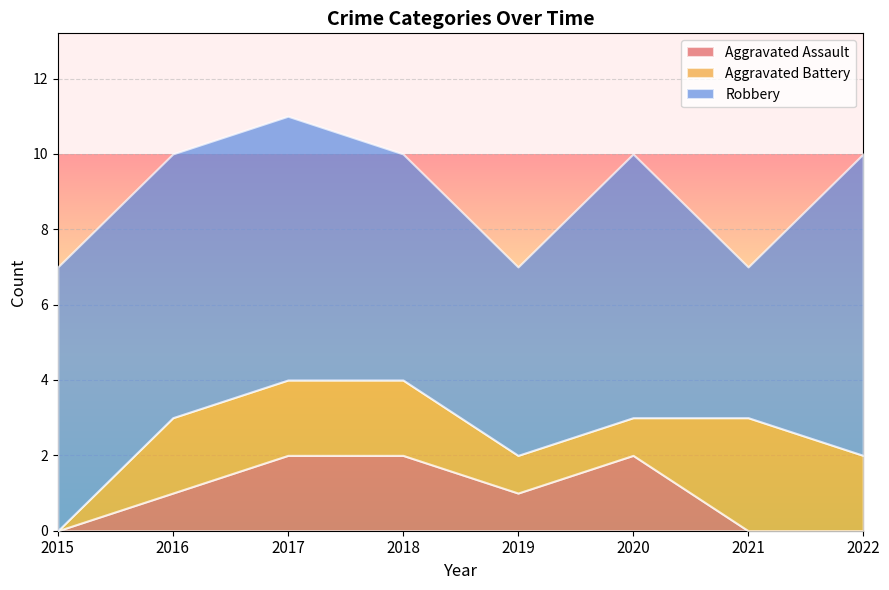

Where is the first local minimum for Aggravated Assault?

2019